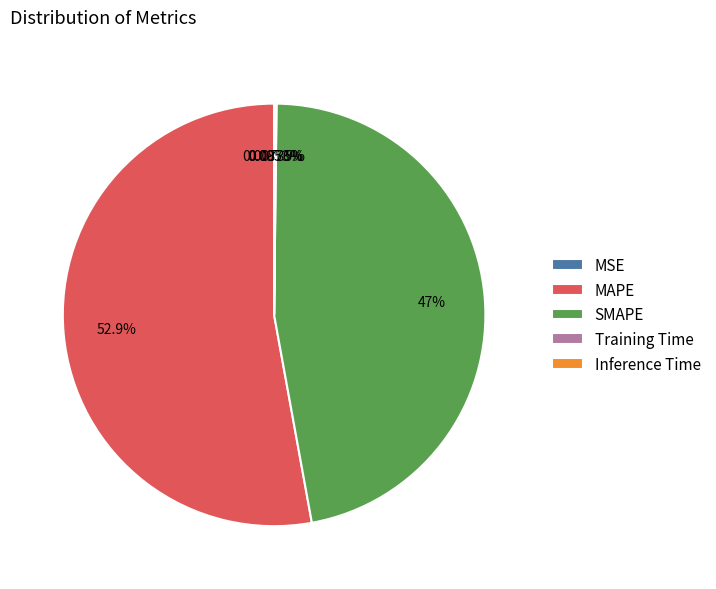

Does MAPE represent more than half of the total?

Yes